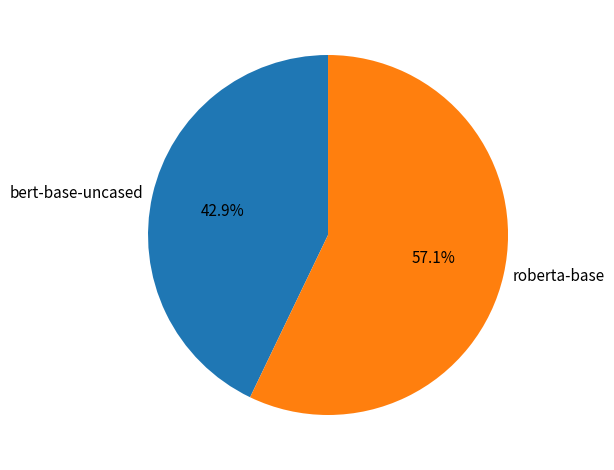

Count the number of slices in the pie.

2